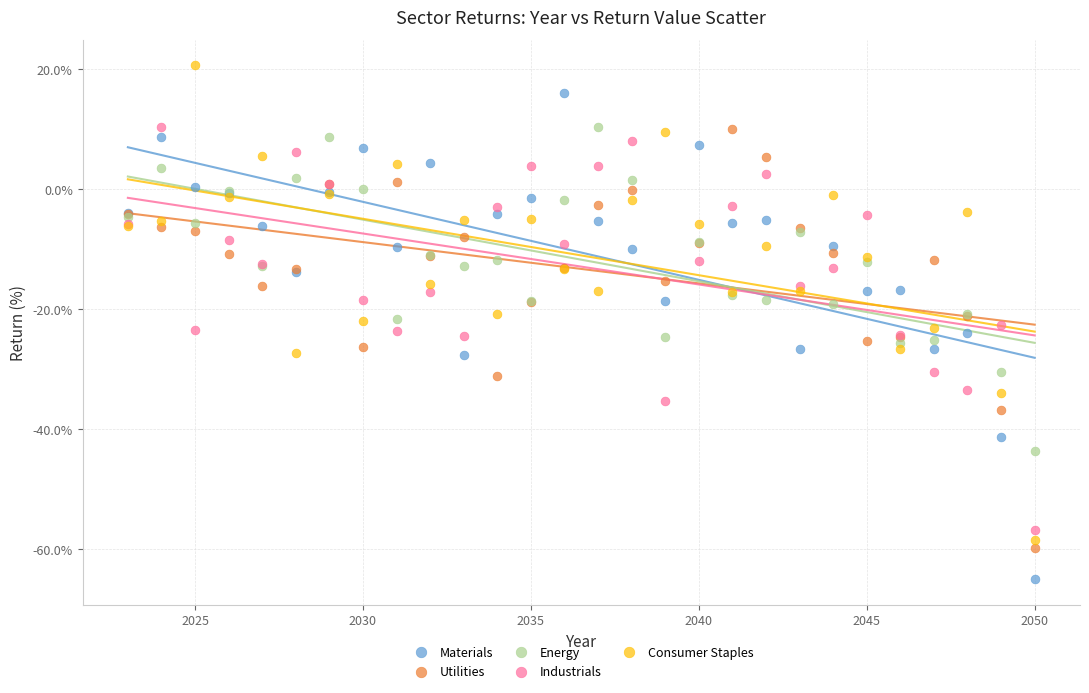

Which series contains the highest Y value?

Consumer Staples